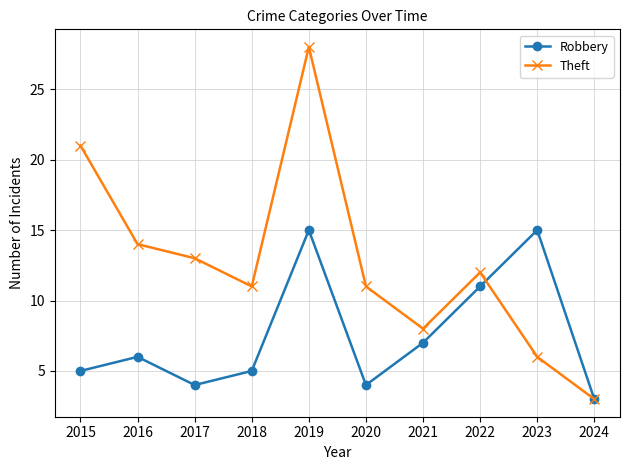

Rank the series by their maximum value, from lowest to highest.

Robbery, Theft